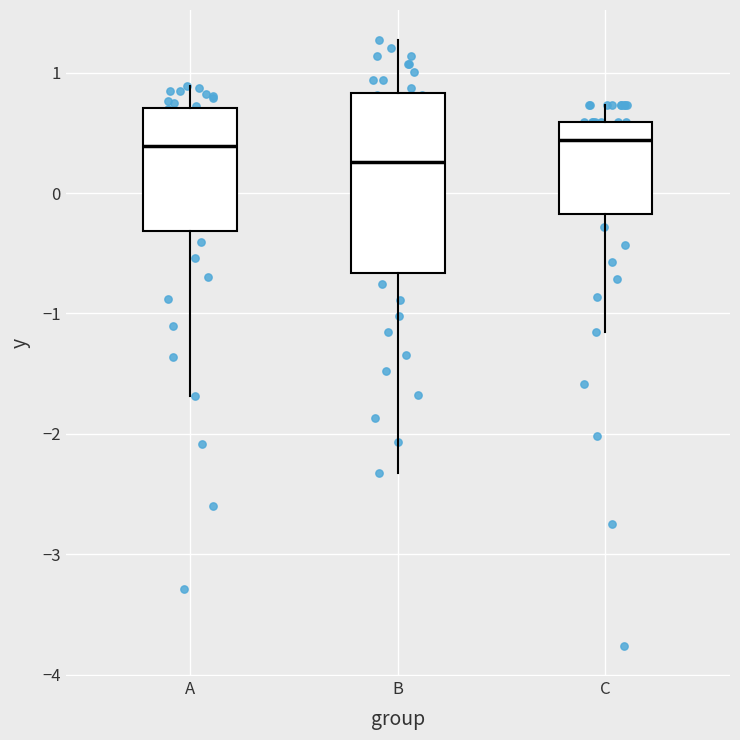

Which box is the tallest, from its lower edge to its upper edge?

B